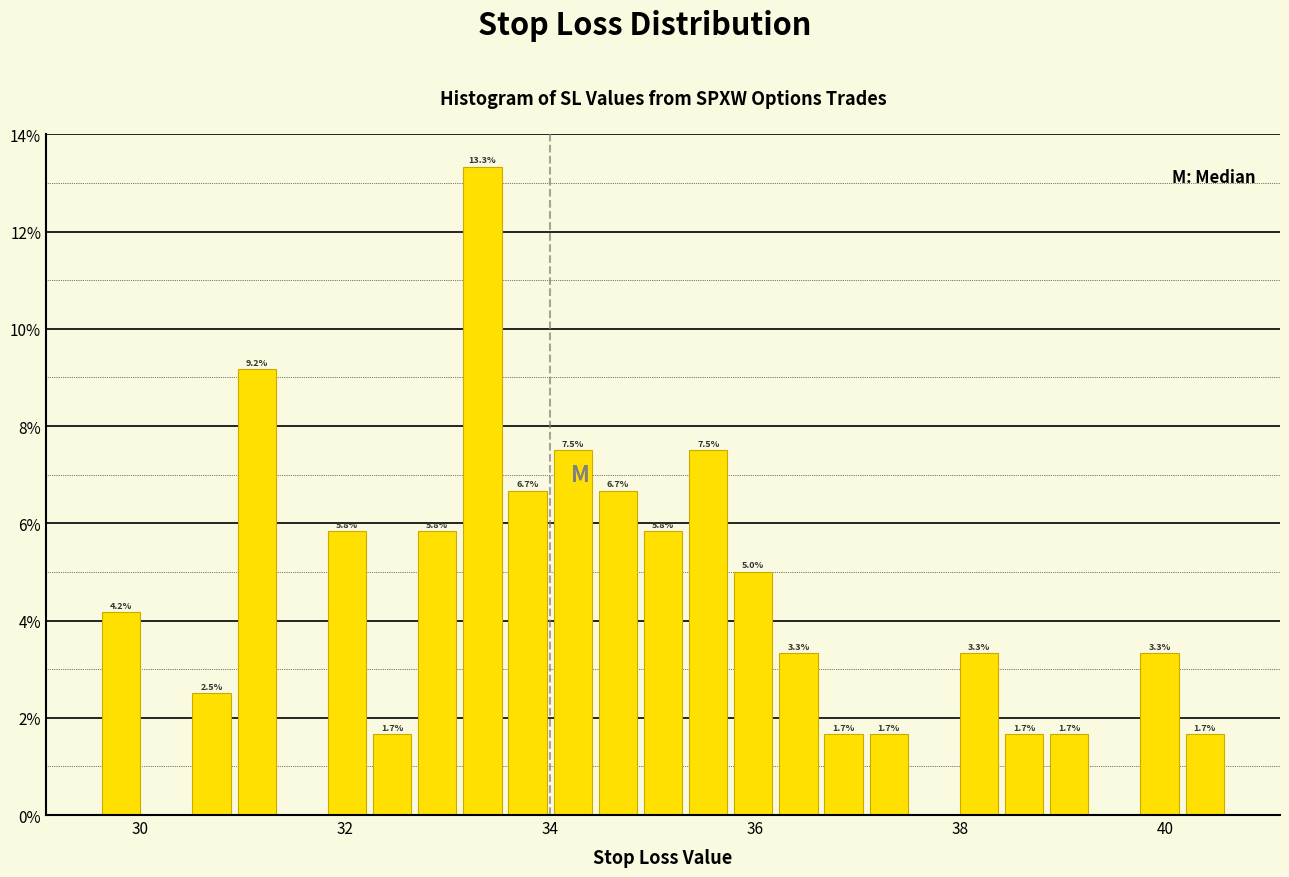

Around what value on the x-axis is the tallest bar? Give the approximate position of its centre, as read against the axis.

33.4